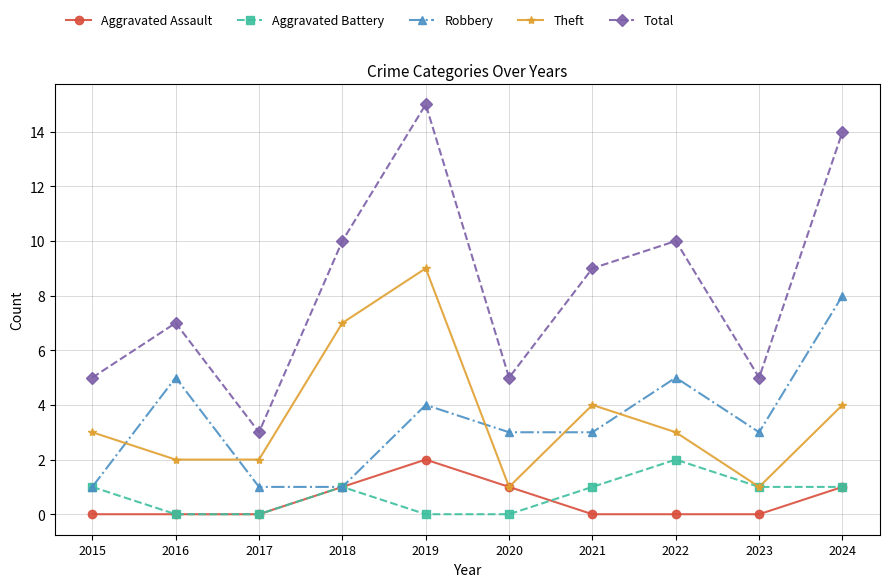

Reading left to right, what are all the values shown in this chart?

Aggravated Assault: 2015=0	2016=0	2017=0	2018=1	2019=2	2020=1	2021=0	2022=0	2023=0	2024=1
Aggravated Battery: 2015=1	2016=0	2017=0	2018=1	2019=0	2020=0	2021=1	2022=2	2023=1	2024=1
Robbery: 2015=1	2016=5	2017=1	2018=1	2019=4	2020=3	2021=3	2022=5	2023=3	2024=8
Theft: 2015=3	2016=2	2017=2	2018=7	2019=9	2020=1	2021=4	2022=3	2023=1	2024=4
Total: 2015=5	2016=7	2017=3	2018=10	2019=15	2020=5	2021=9	2022=10	2023=5	2024=14